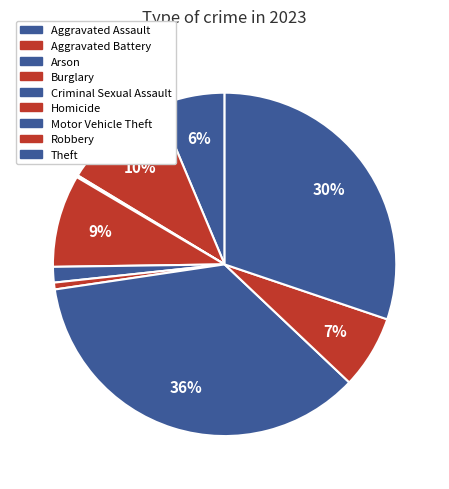

Is Arson the majority of the pie?

No